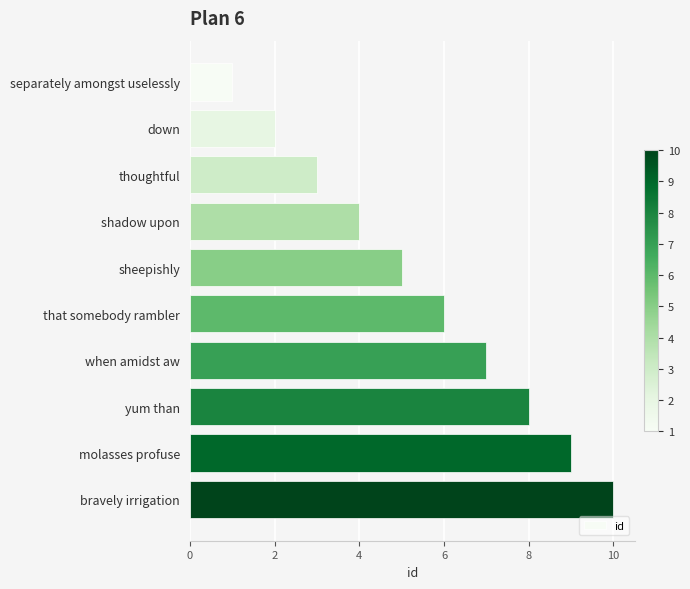

How many values are below 6?

5